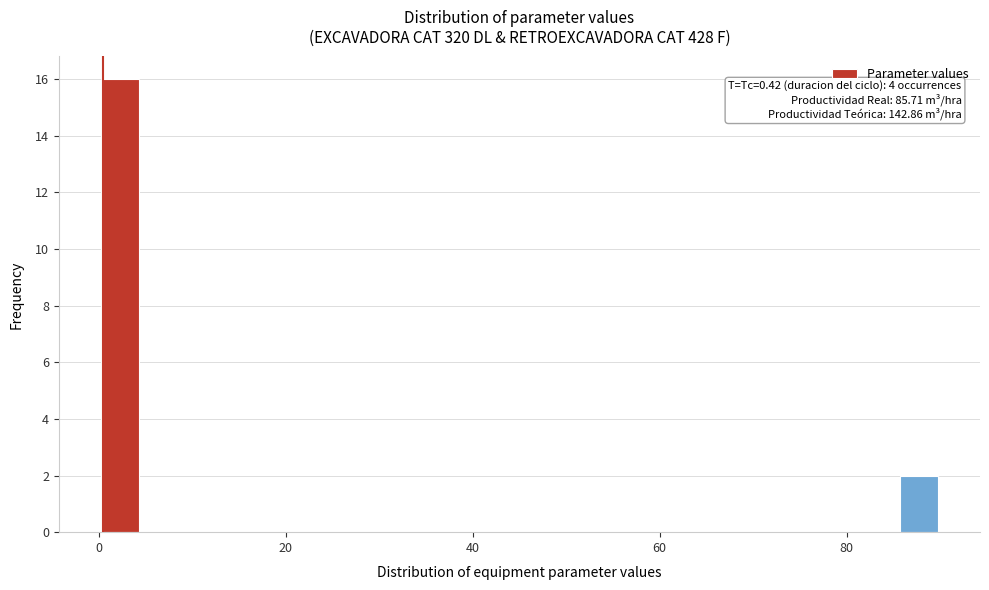

Read against the x-axis, roughly where is the centre of the tallest bar?

2